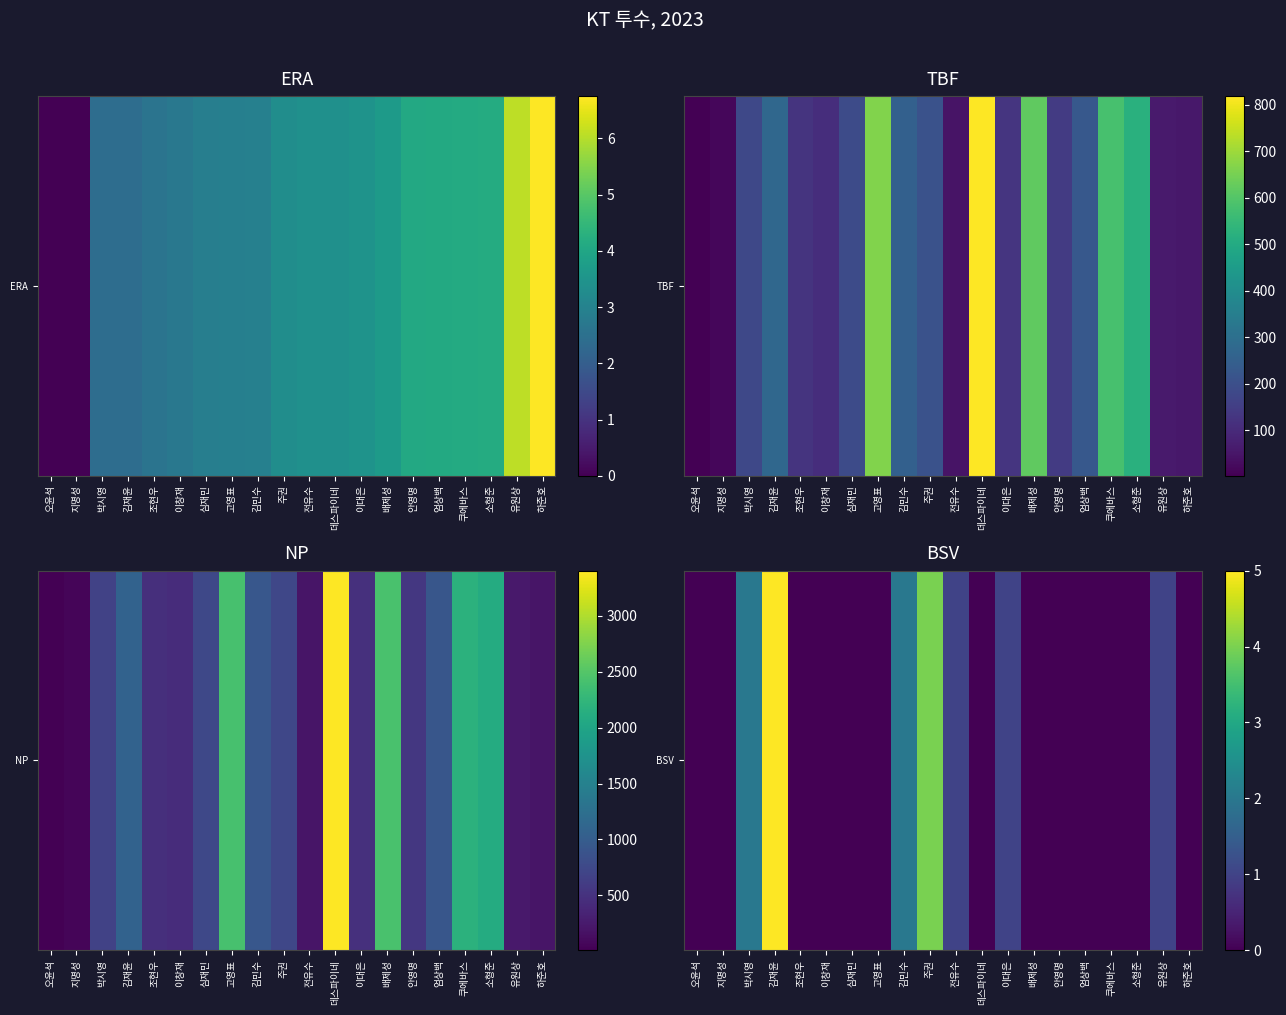

List the labels in order of value, smallest first.

오윤석, 지명성, 조현우, 이창재, 심재민, 고영표, 데스파이네, 배제성, 안영명, 엄상백, 쿠에바스, 소형준, 하준호, 전유수, 이대은, 유원상, 박시영, 김민수, 주권, 김재윤